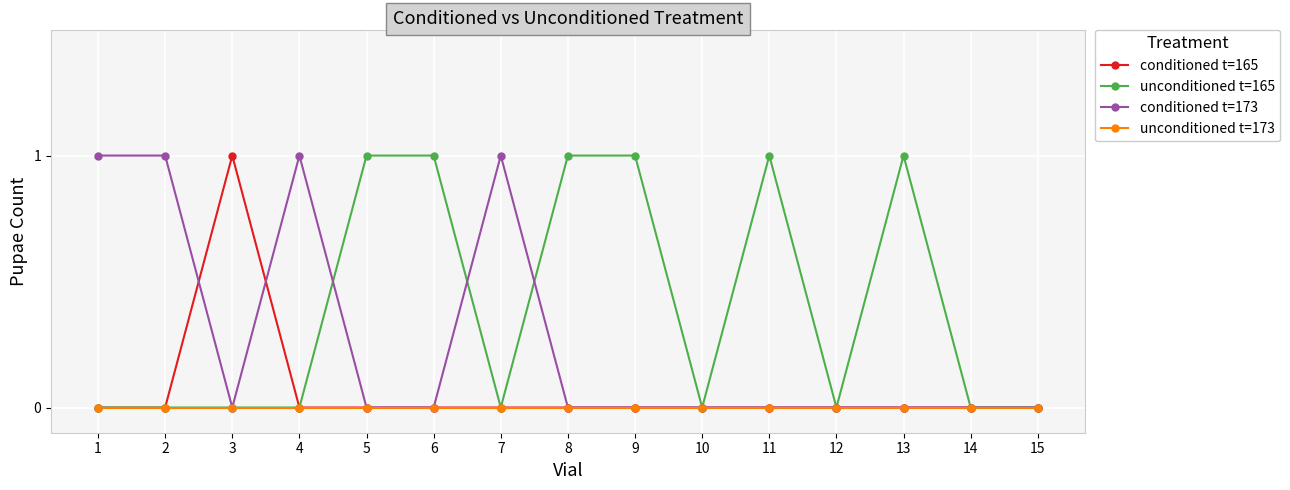

Reading left to right, transcribe all the data shown in this chart.

conditioned t=165: 1=0	2=0	3=1	4=0	5=0	6=0	7=0	8=0	9=0	10=0	11=0	12=0	13=0	14=0	15=0
unconditioned t=165: 1=0	2=0	3=0	4=0	5=1	6=1	7=0	8=1	9=1	10=0	11=1	12=0	13=1	14=0	15=0
conditioned t=173: 1=1	2=1	3=0	4=1	5=0	6=0	7=1	8=0	9=0	10=0	11=0	12=0	13=0	14=0	15=0
unconditioned t=173: 1=0	2=0	3=0	4=0	5=0	6=0	7=0	8=0	9=0	10=0	11=0	12=0	13=0	14=0	15=0